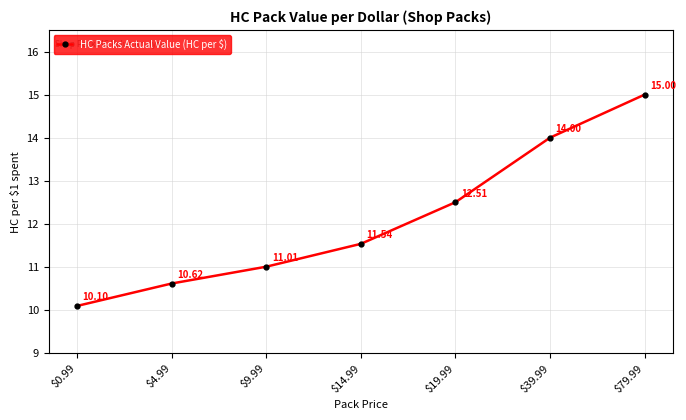

Is this an area chart (filled region under the line)?

No